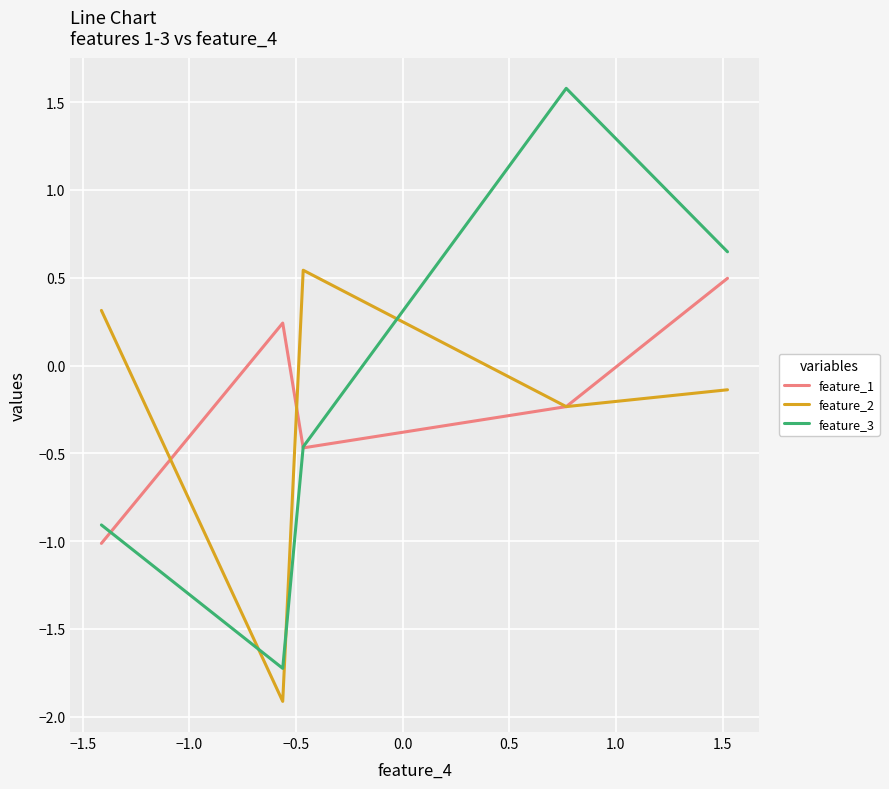

What is the difference between the maximum and second lowest values in the feature_1 series?

1.0